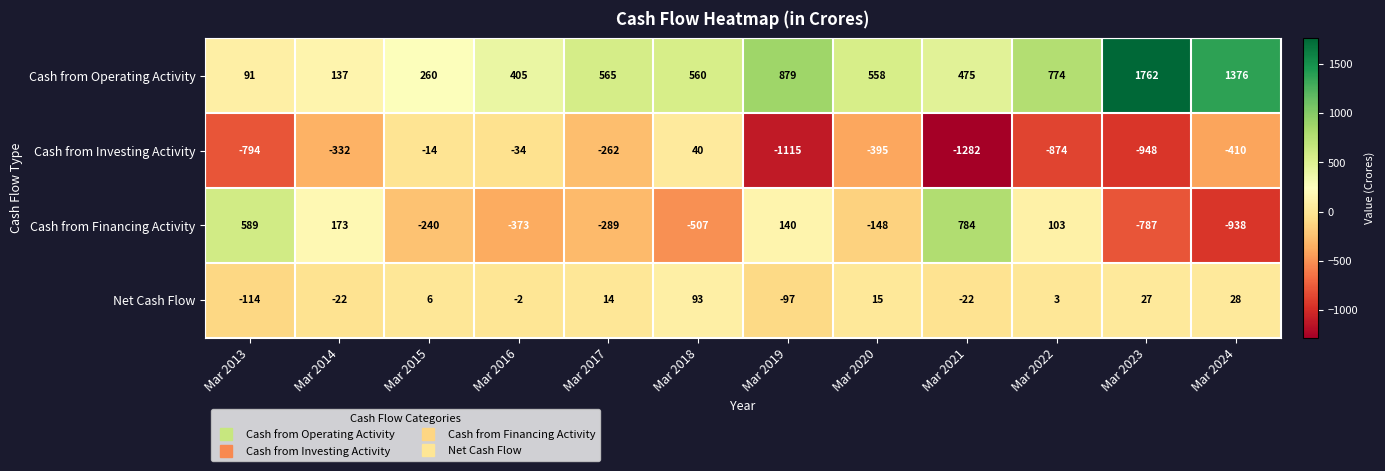

True or false: Cash from Operating Activity has a value of 729 at Mar 2023.

False